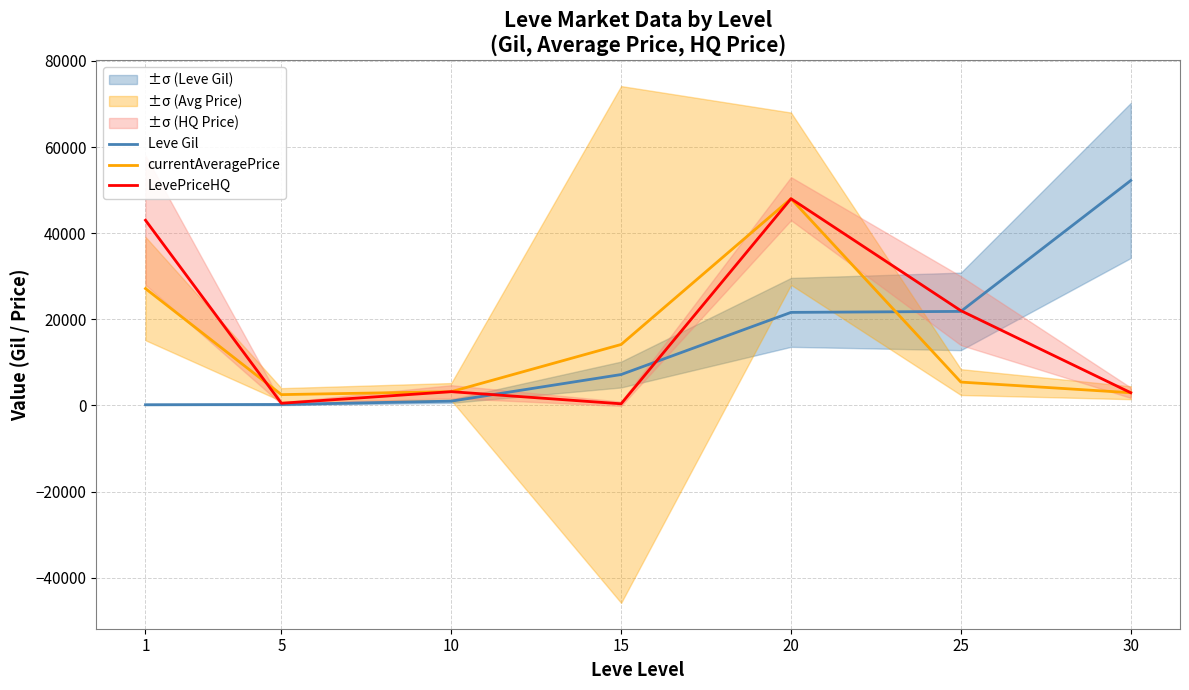

Reading left to right, transcribe all the data shown in this chart.

Leve Gil: 1=160	5=220	10=990	15=7170	20=21600	25=21830	30=52220
currentAveragePrice: 1=27128	5=2507	10=3191	15=14149	20=48000	25=5418	30=2947
LevePriceHQ: 1=43000	5=502	10=3191	15=375	20=48000	25=22000	30=2947